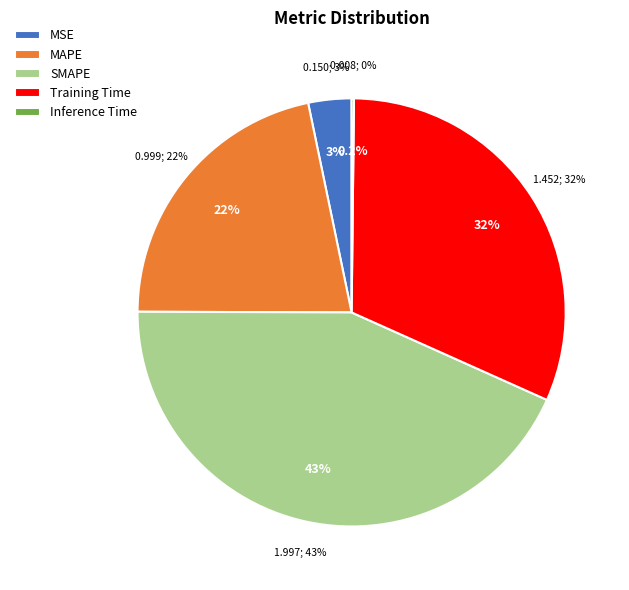

Which category has the biggest portion of the pie?

SMAPE